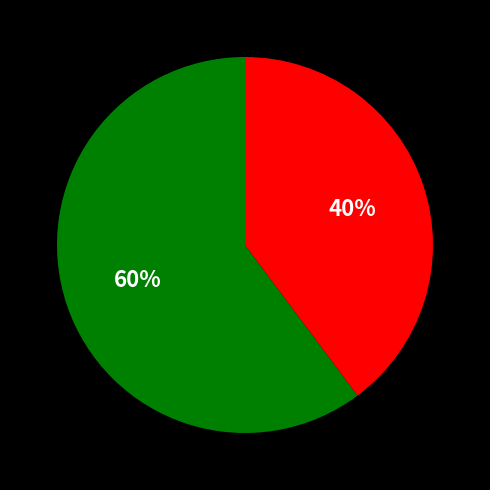

To the nearest percent, what is the average slice percentage?

50%